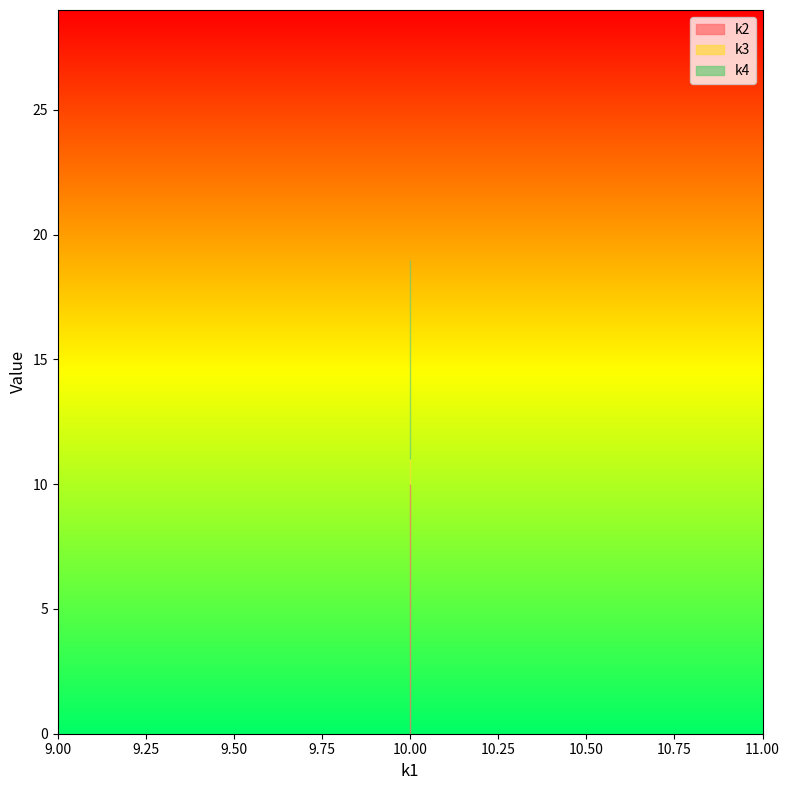

The value of k3 at t19 is 11. True or false?

True